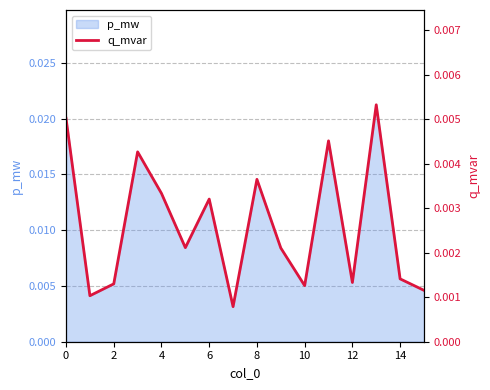

Which label corresponds to the largest value in the chart?

13